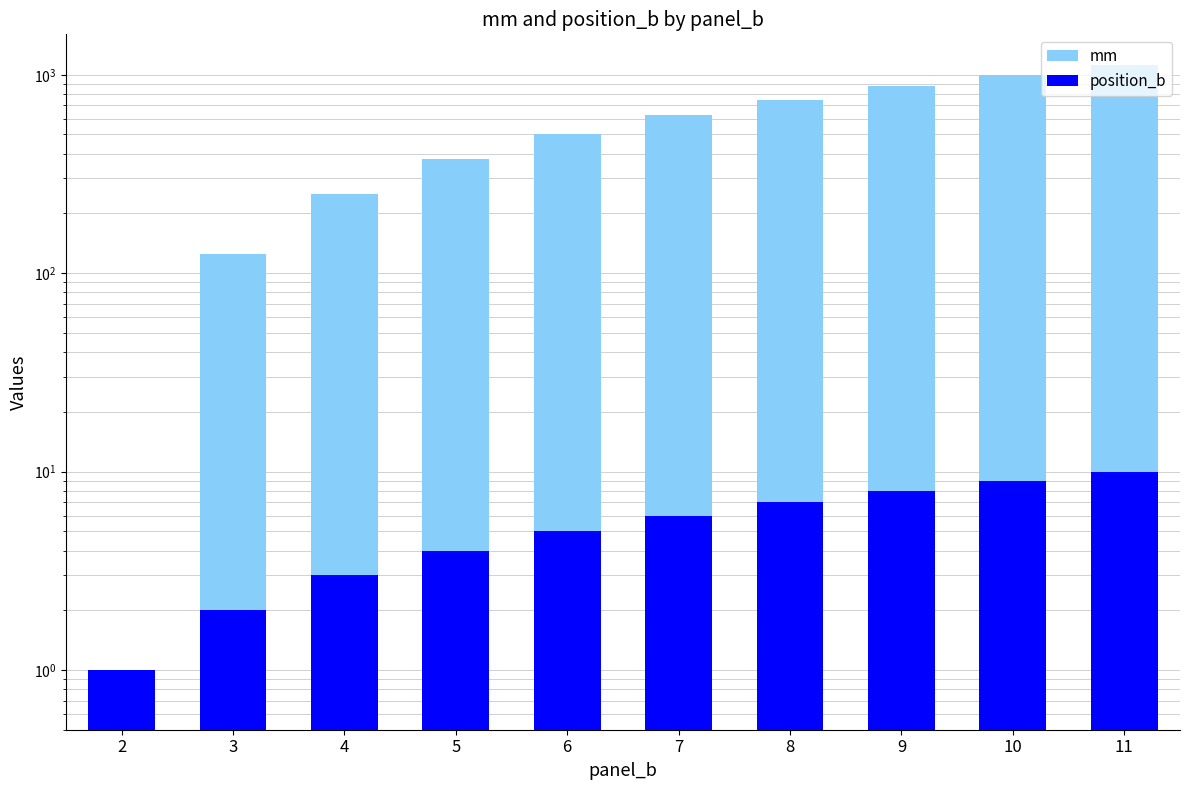

At which label does mm first exceed 625?

8